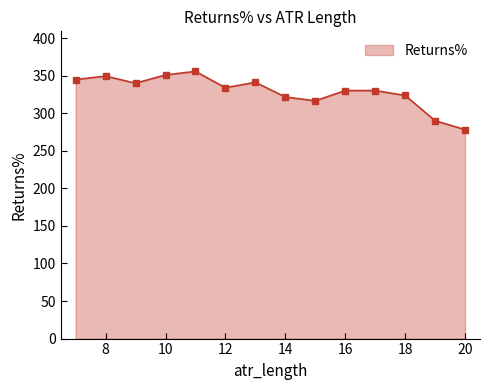

What is the value of the 2nd point from the left?

349.3